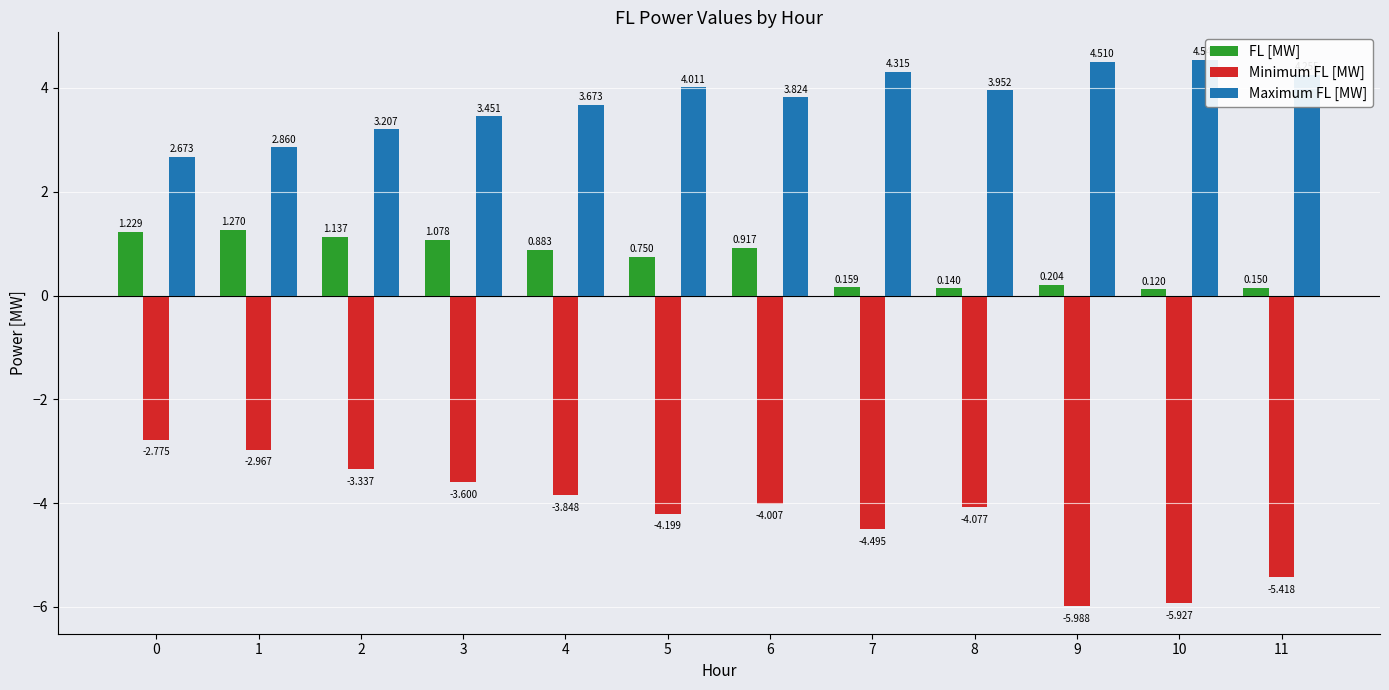

What is the value of the Maximum FL [MW] bar at the 3rd from the left?

3.2